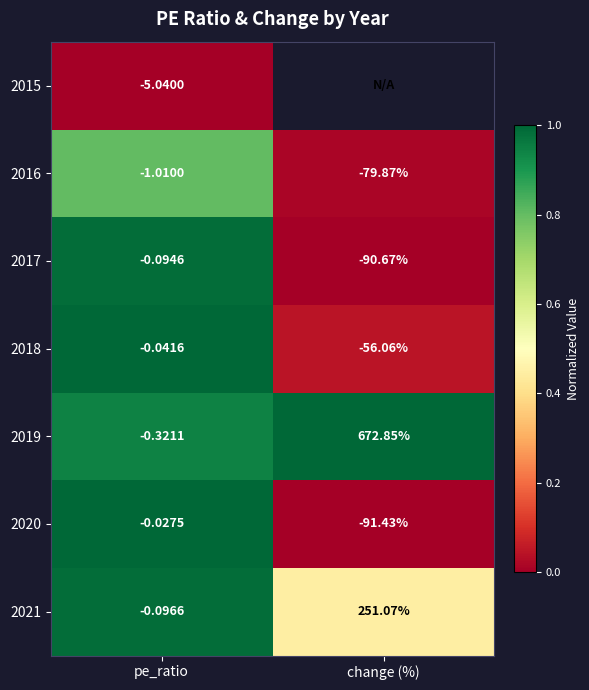

How many categories are shown in the chart?

2